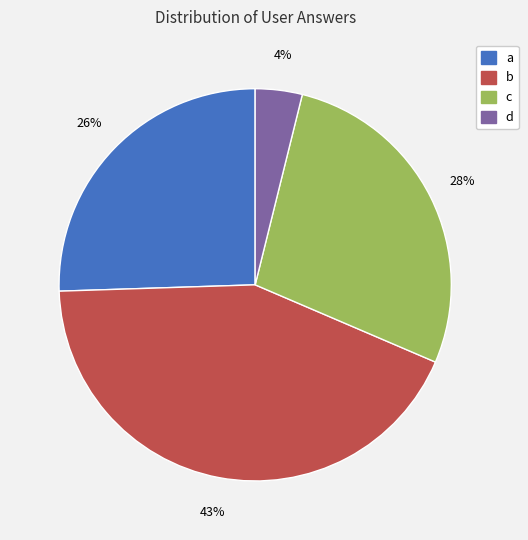

What percentage is the a slice, to the nearest percent?

26%